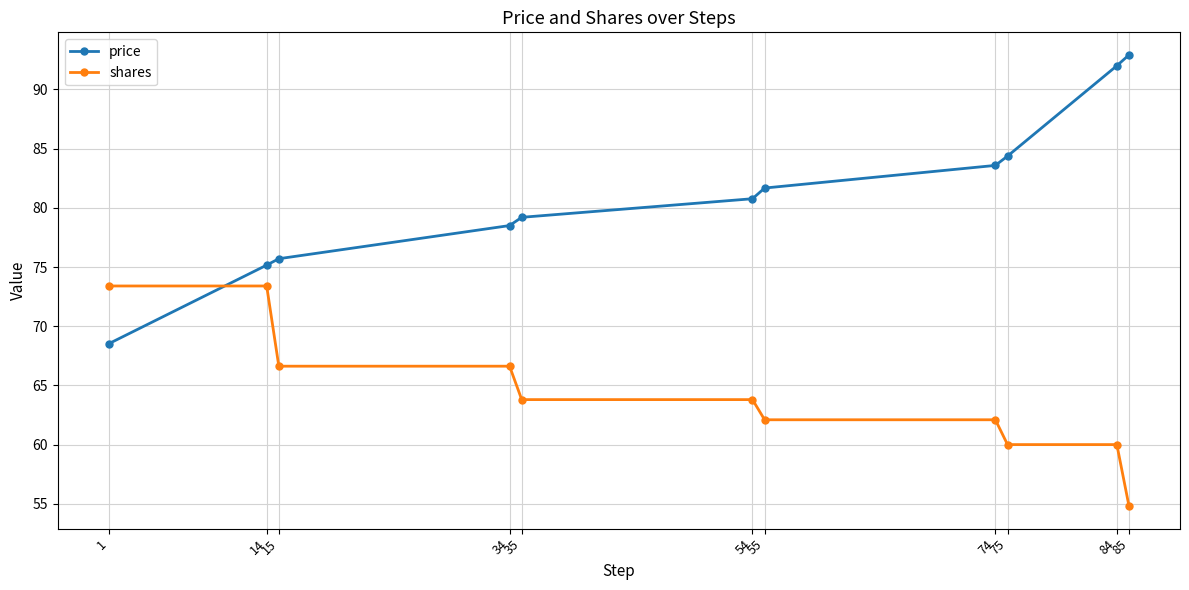

Does the chart display data point markers on the line(s)?

Yes